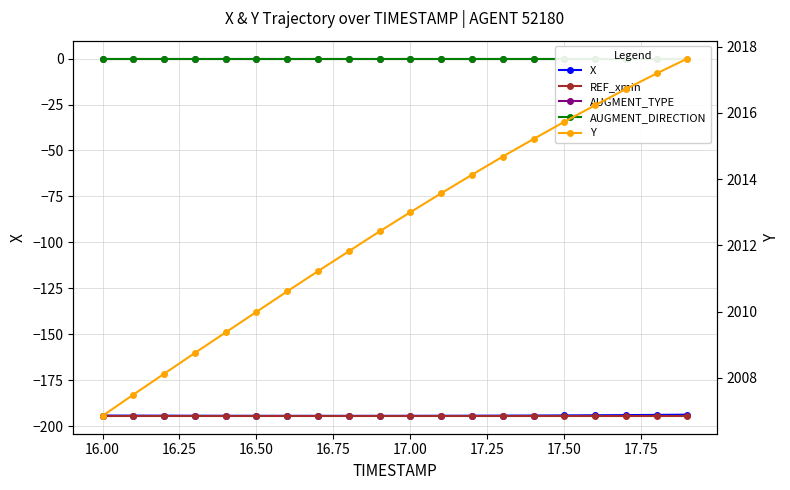

True or false: X has a value of -340.1 at 17.50.

False